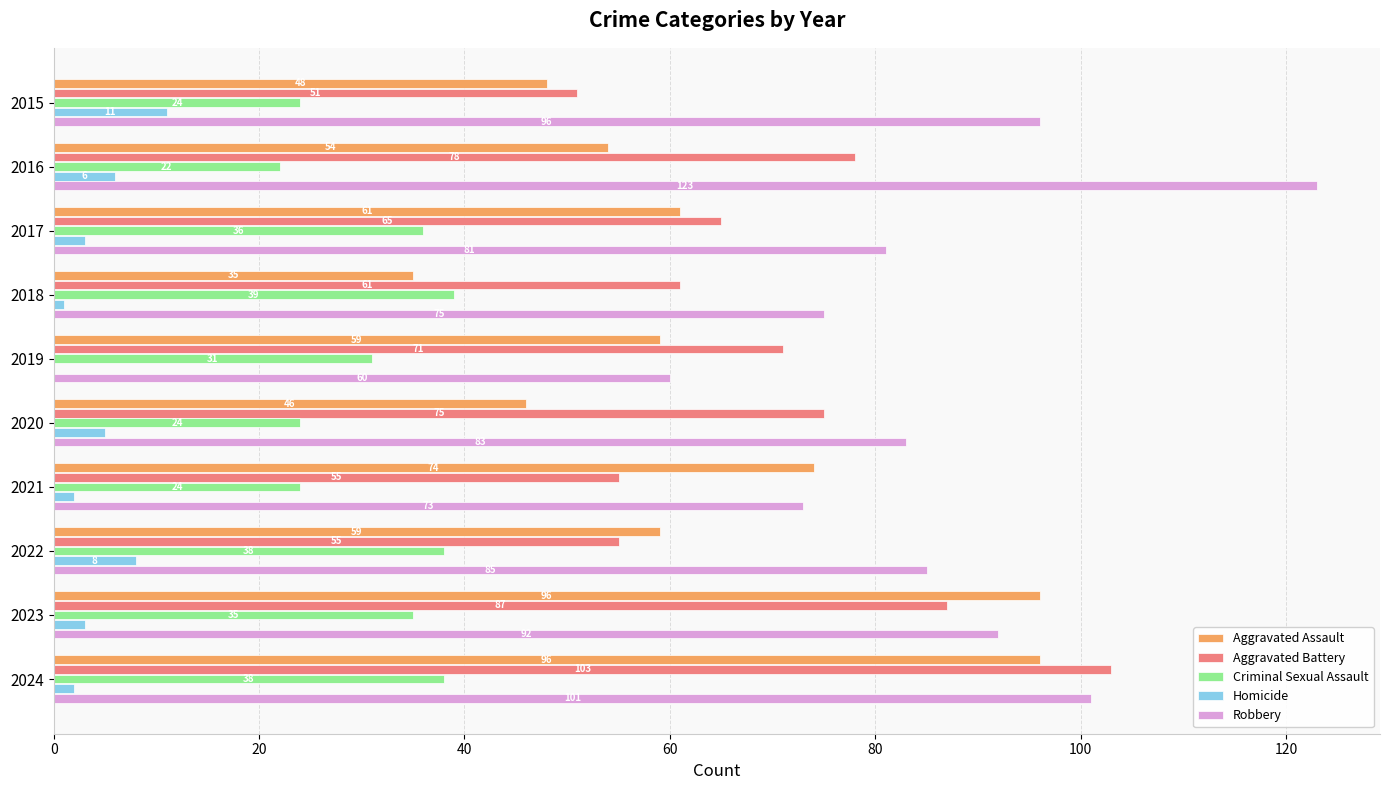

The Criminal Sexual Assault series shows 38 at 2024. True or false?

True